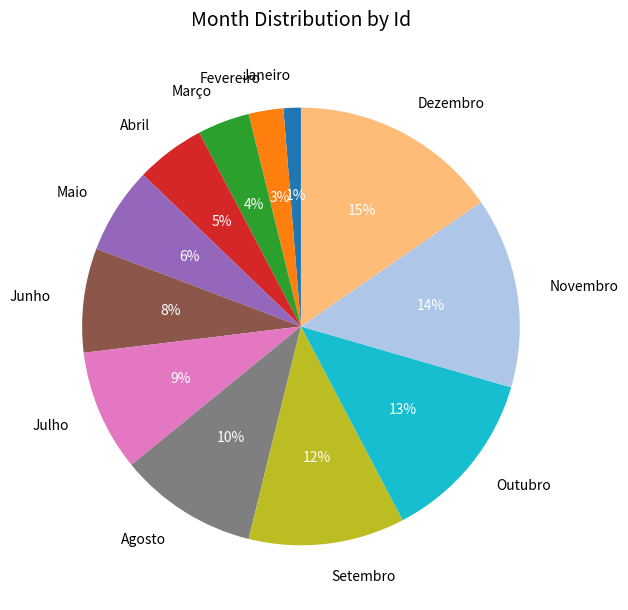

To the nearest percent, what percentage of the pie is Julho?

9%